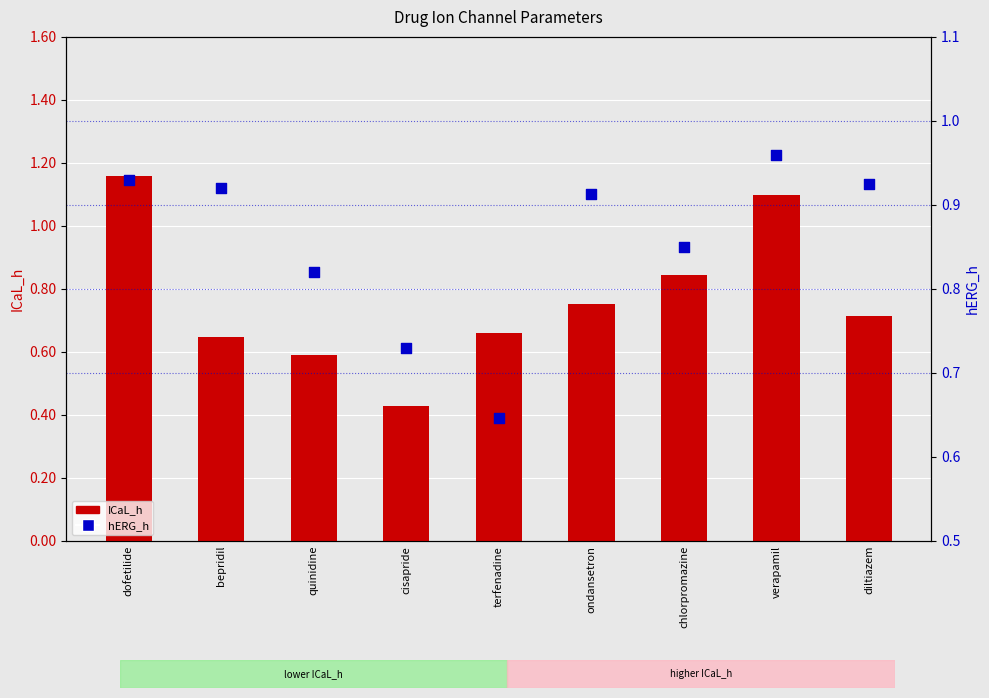

At which category is the sum across all series the highest?

dofetilide